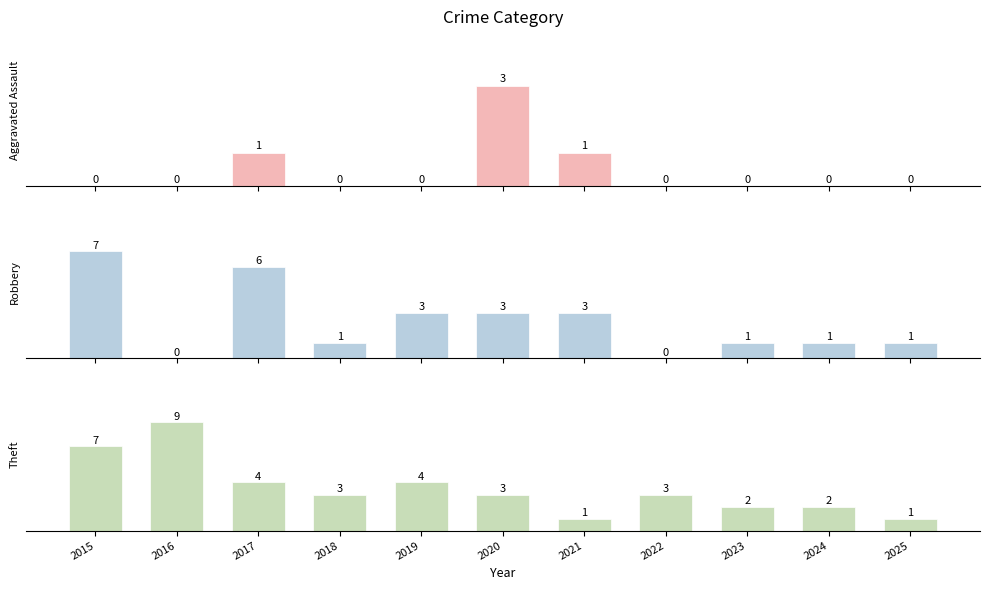

What are all the series names shown in the legend?

Aggravated Assault, Robbery, Theft